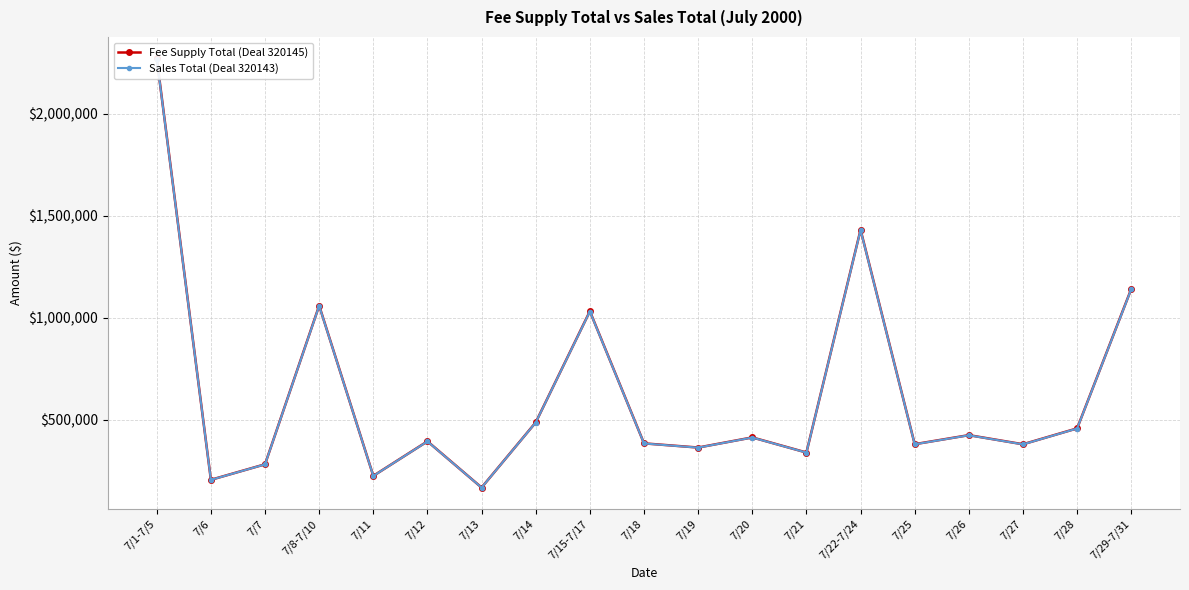

What is the label of the 6th point from the left?

7/12